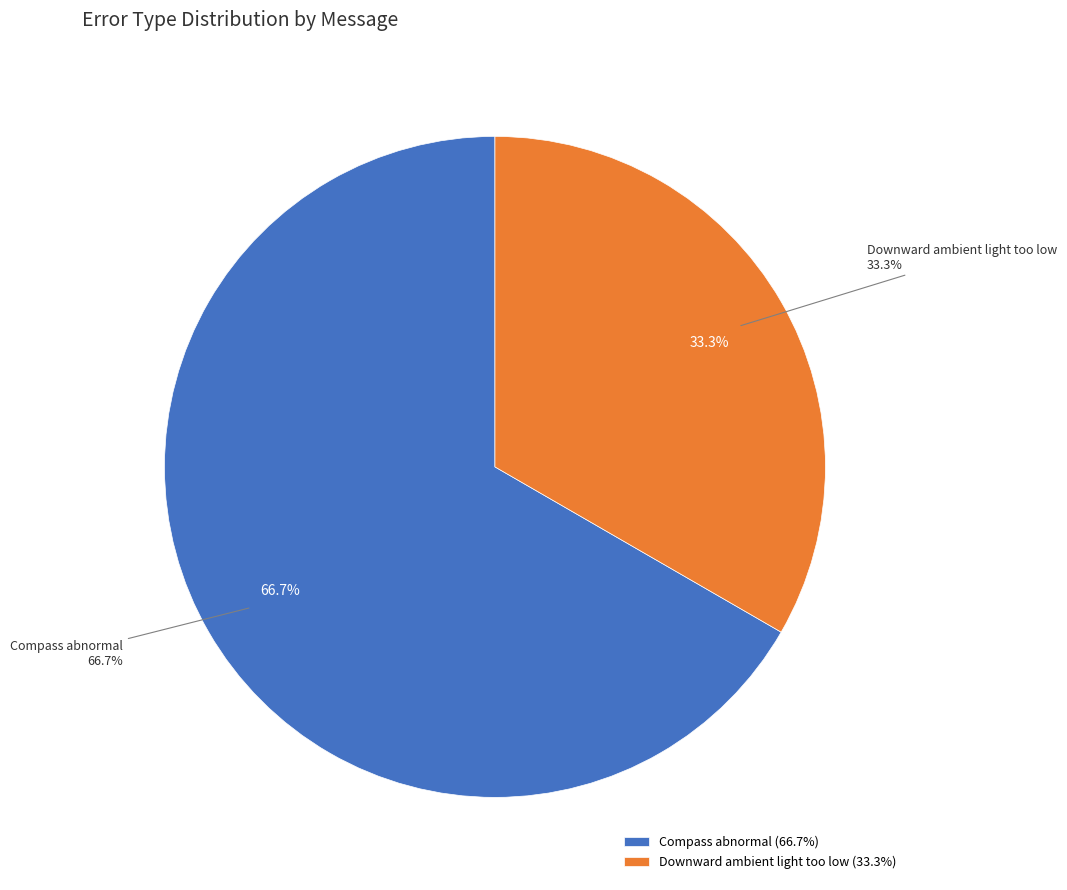

How many segments does this pie chart have?

2